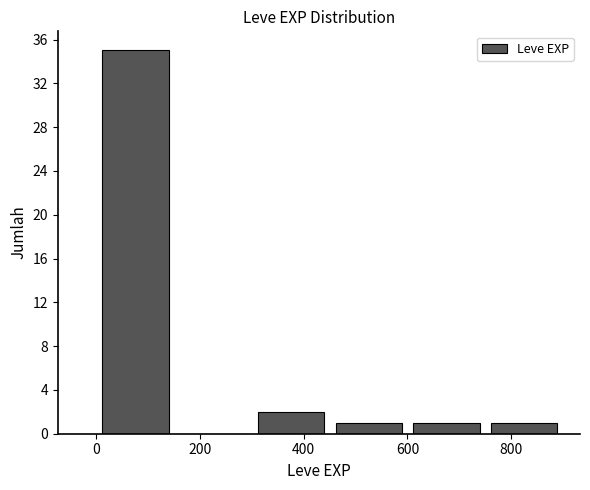

Reading left to right, transcribe this chart: for each bar, give the range it covers on the x-axis and its height. Neither the bar edges nor the heights are printed on the chart, so give them approximately, as read against the axes.

0 to 160: 35
160 to 300: 0
300 to 460: 2
460 to 600: 1
600 to 760: 1
760 to 900: 1